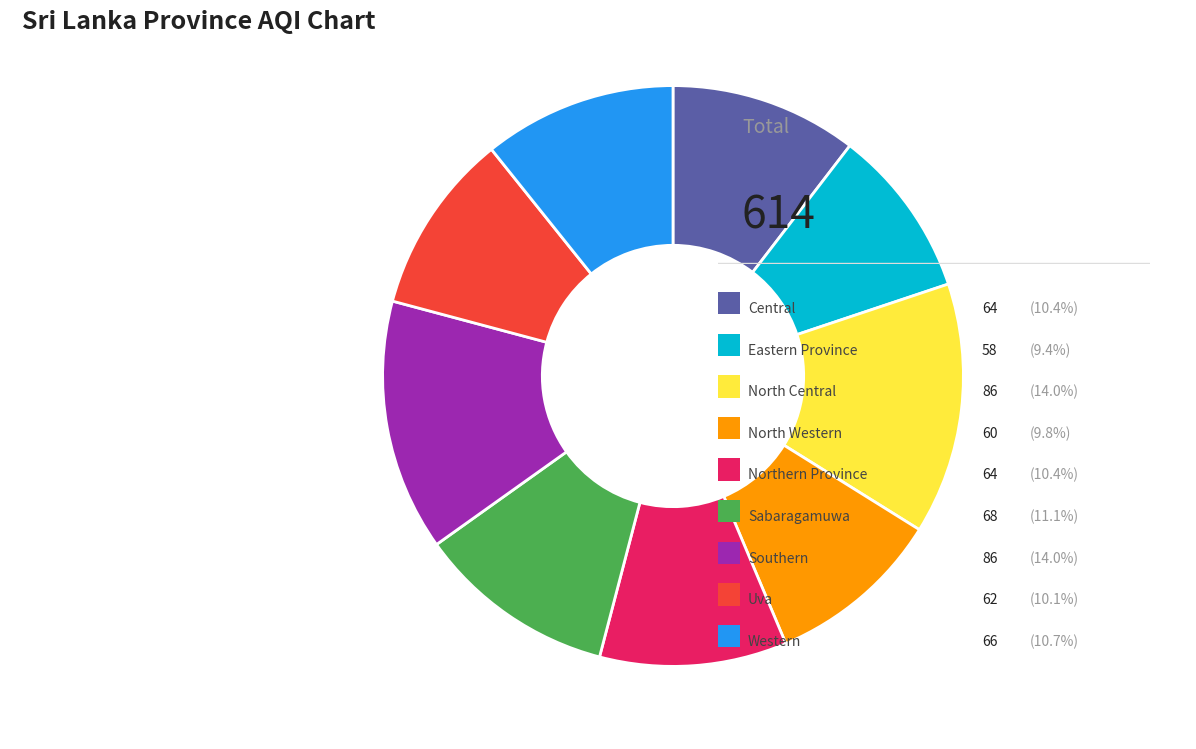

Is there a majority slice in this chart?

No